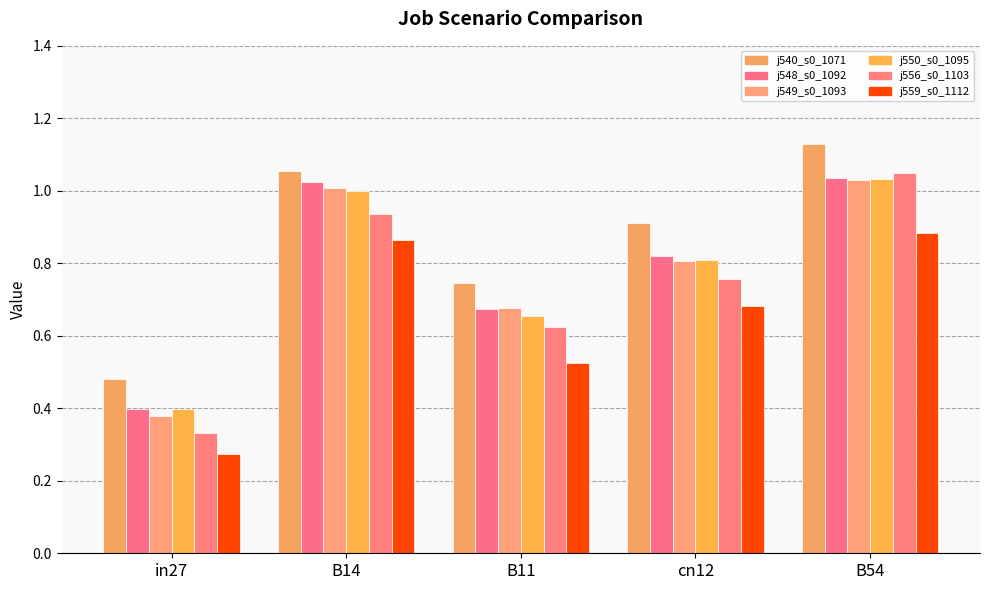

How many bars are there in total?

30